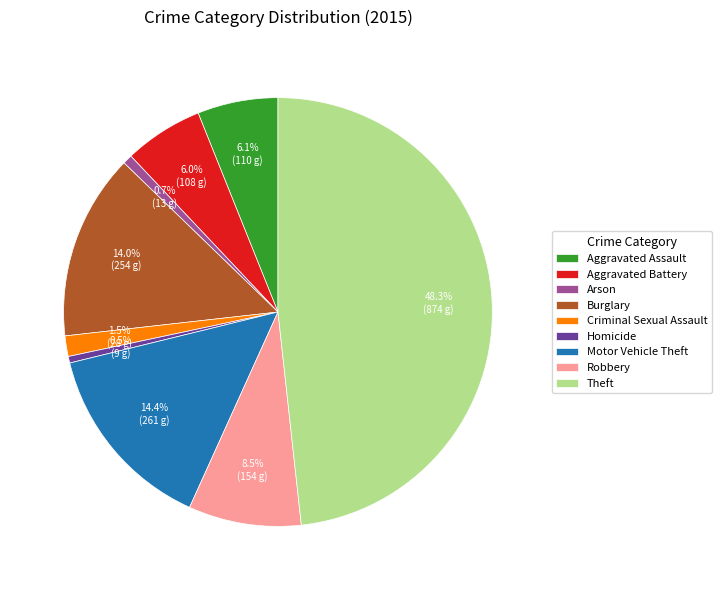

How many slices are in this pie chart?

9